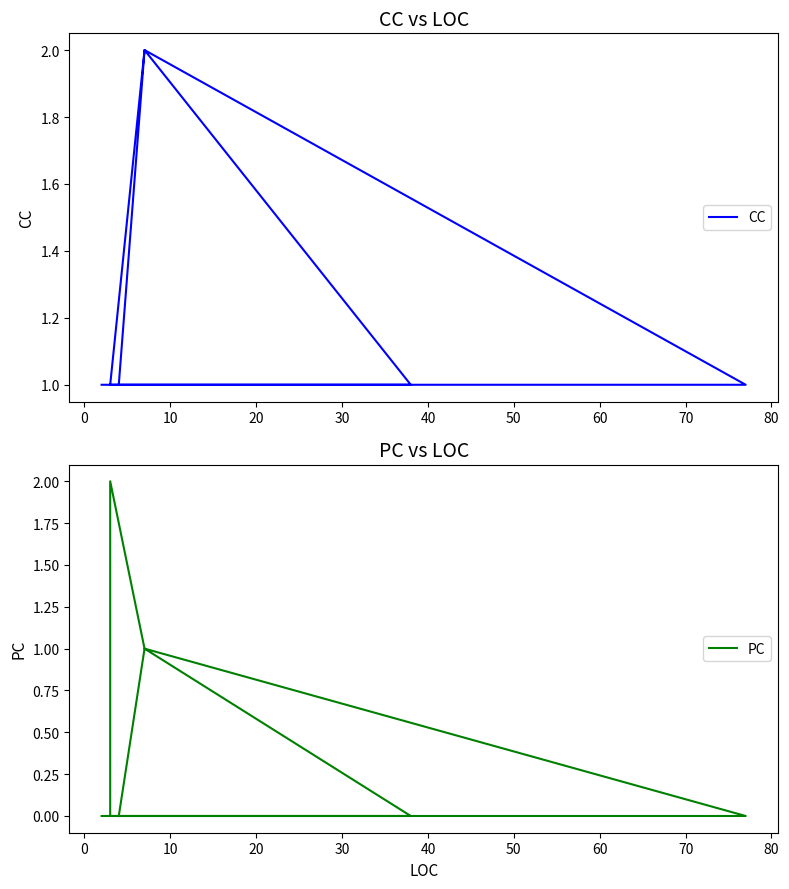

How many lines are shown in the chart?

2